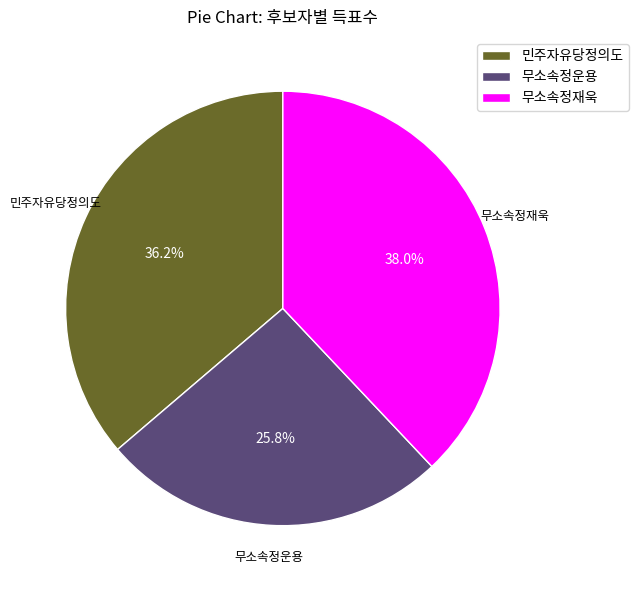

Which category has the smallest portion of the pie?

무소속정운용